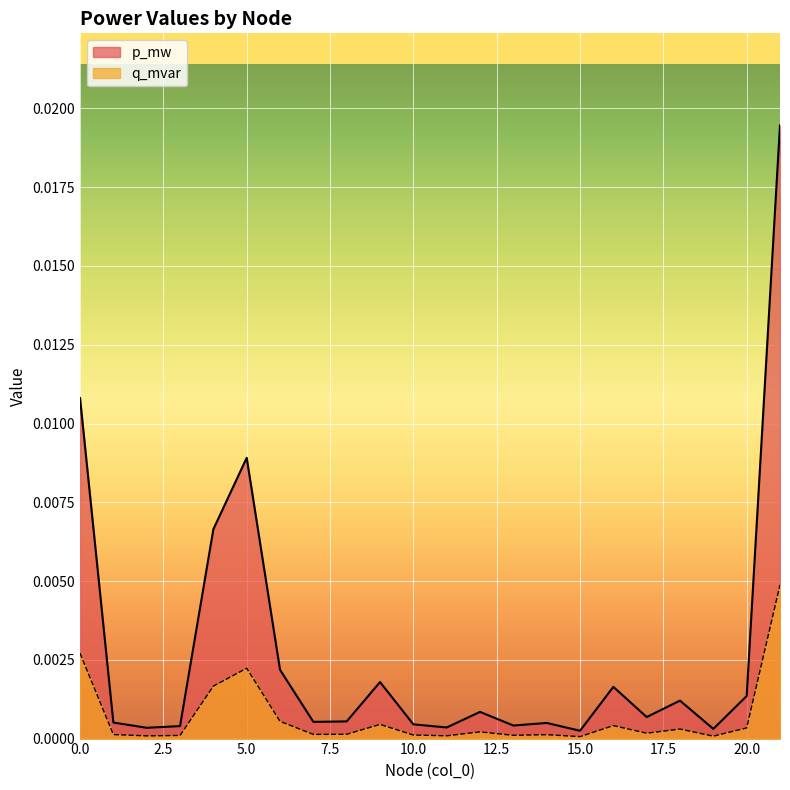

At which category does the chart reach its peak across all series?

21